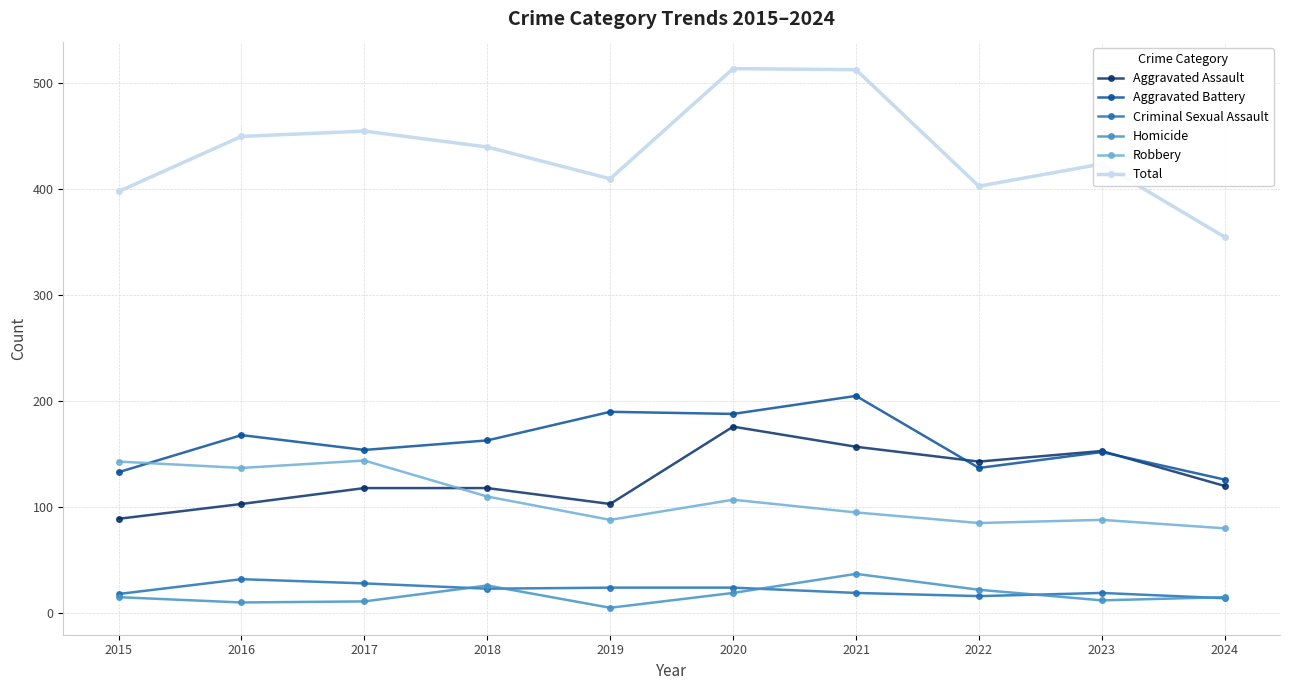

How many lines are shown in the chart?

6